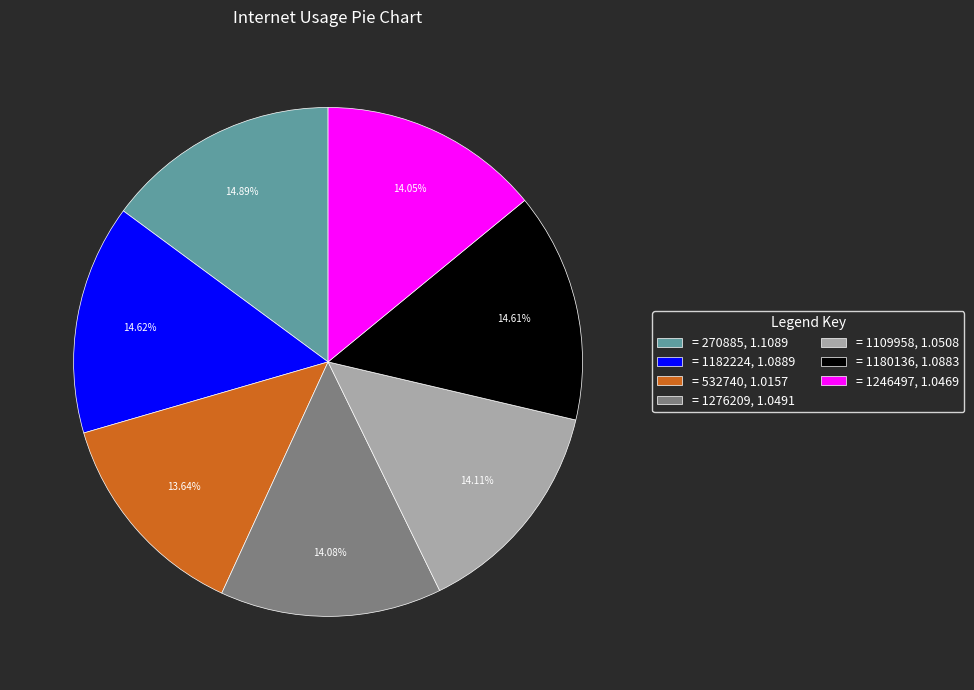

Rank the categories by value from highest to lowest.

= 270885, 1.1089, = 1182224, 1.0889, = 1180136, 1.0883, = 1109958, 1.0508, = 1276209, 1.0491, = 1246497, 1.0469, = 532740, 1.0157